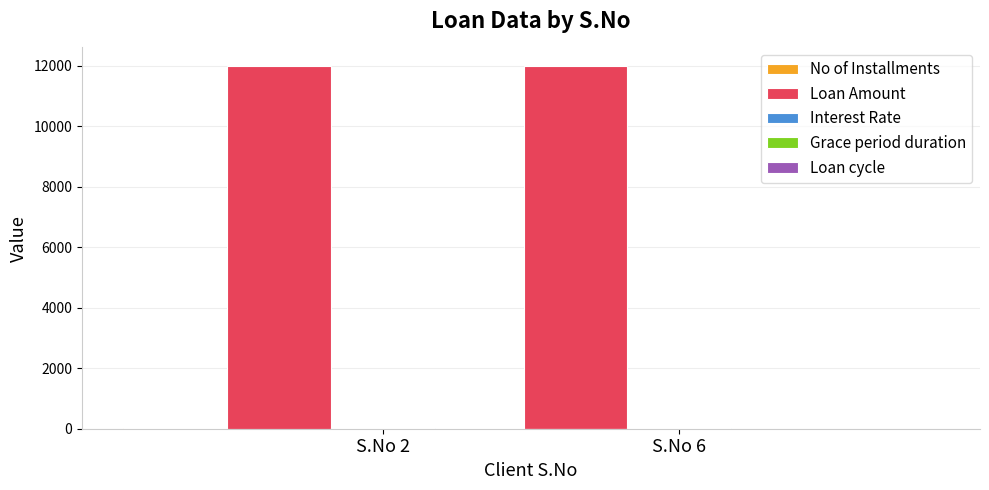

At which category is the sum across all series the highest?

S.No 2